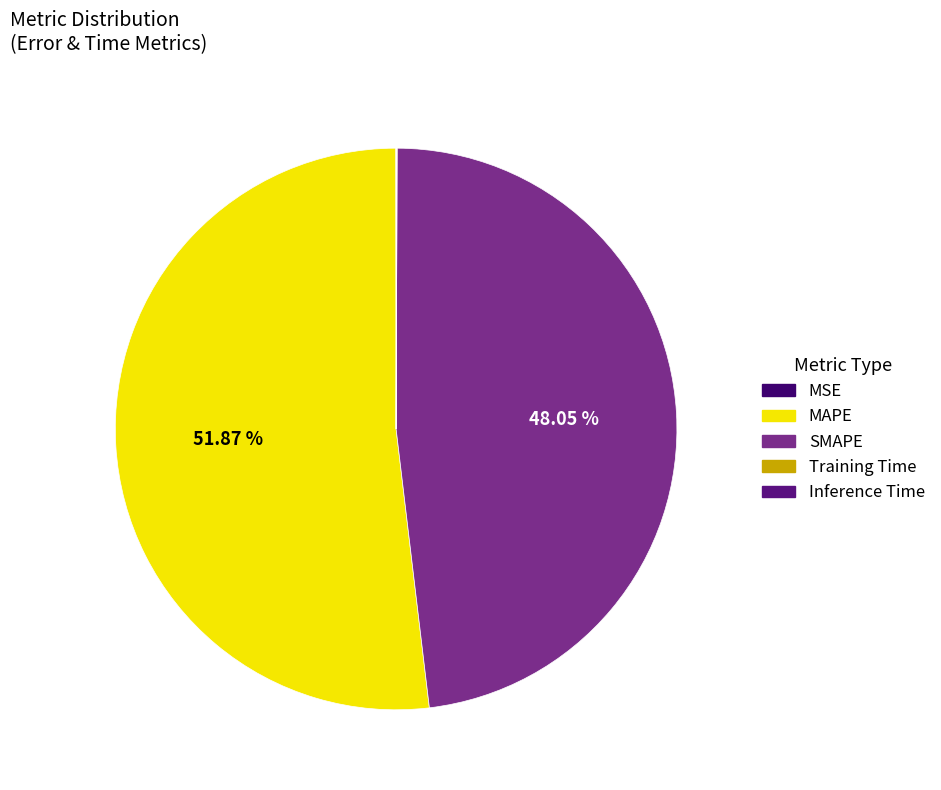

What is the change in value from MAPE to Inference Time?

-15.9